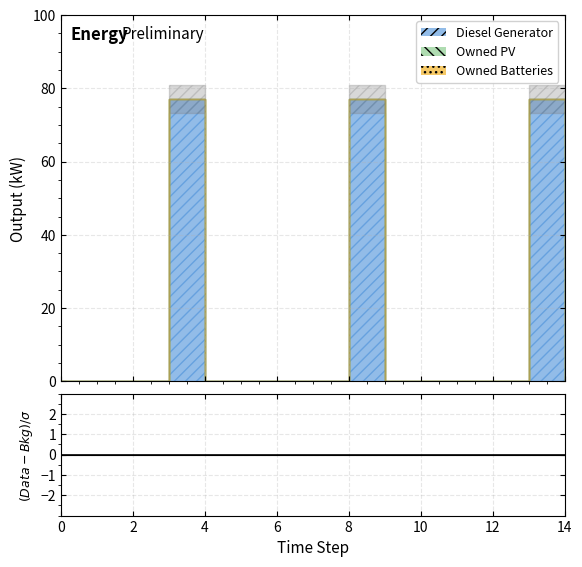

What are all the series names shown in the legend?

Diesel Generator, Owned PV, Owned Batteries